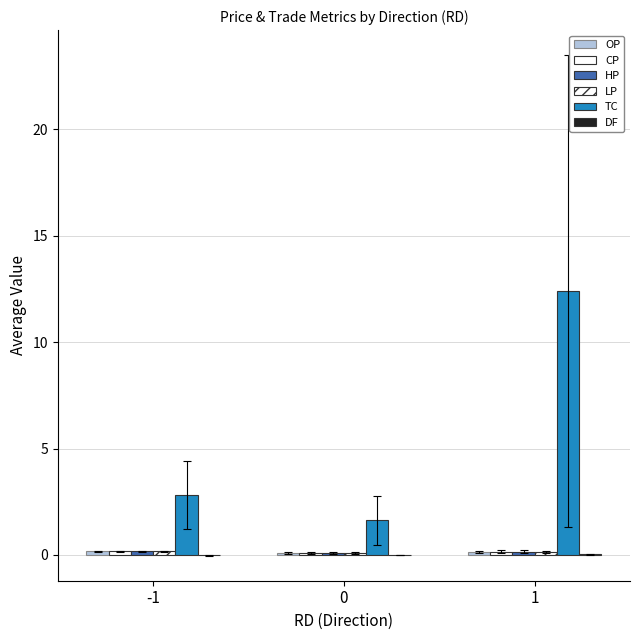

Where does the DF series first go above 0?

1